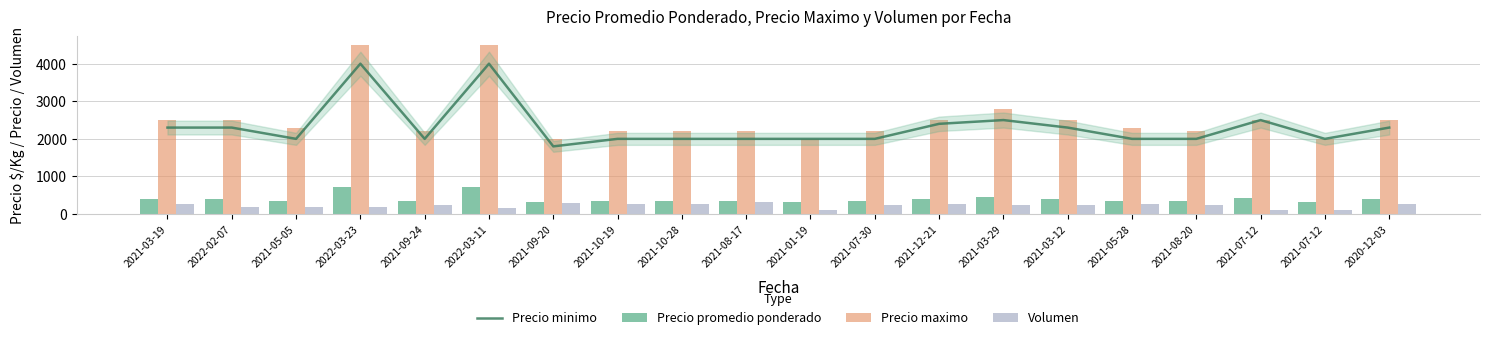

Which series has the widest spread of values?

Precio maximo